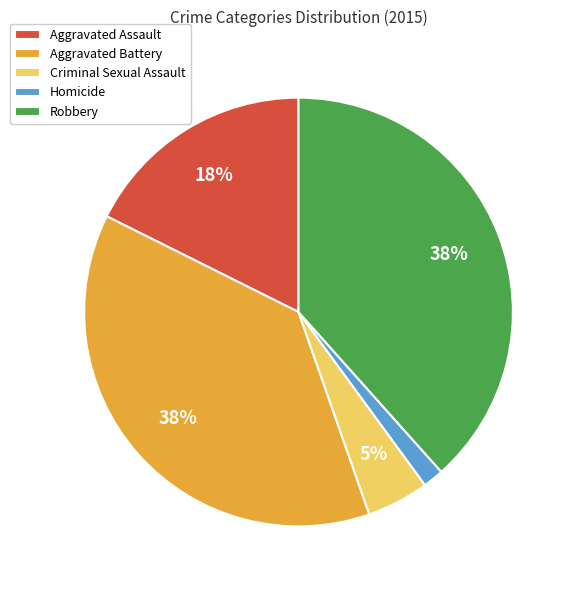

Is there a majority slice in this chart?

No